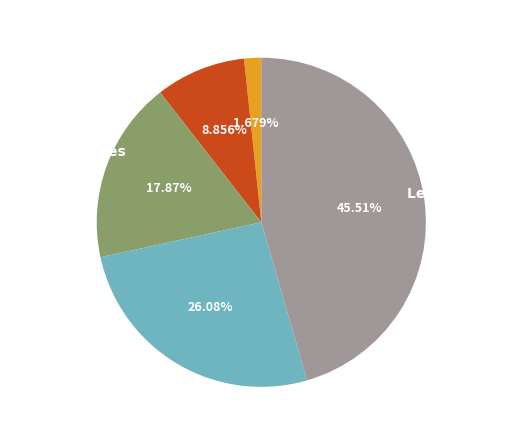

Is there any slice that represents more than half of the pie?

No